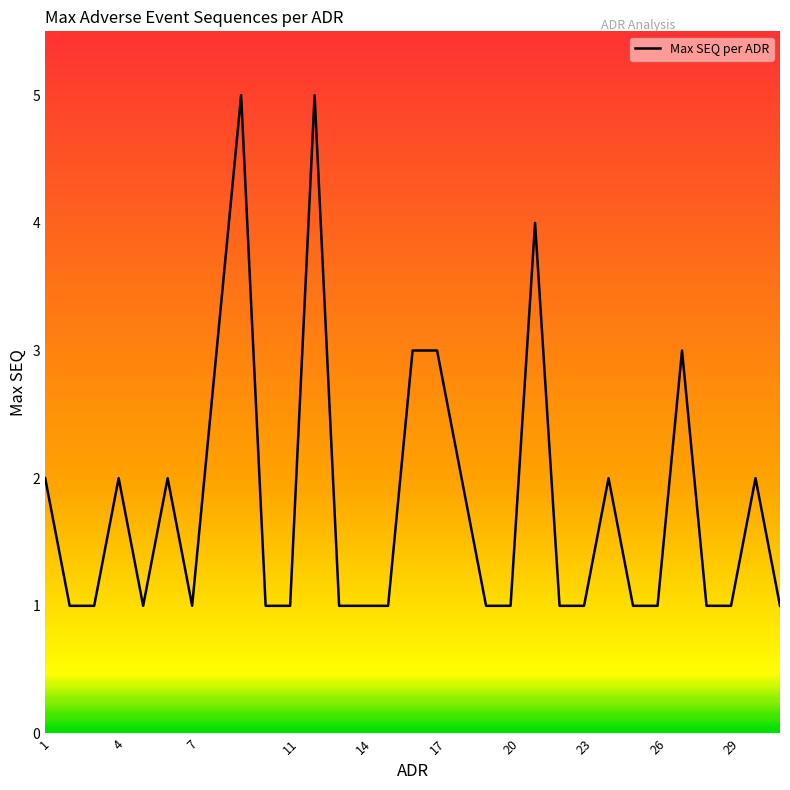

What is the maximum value shown in the chart?

5